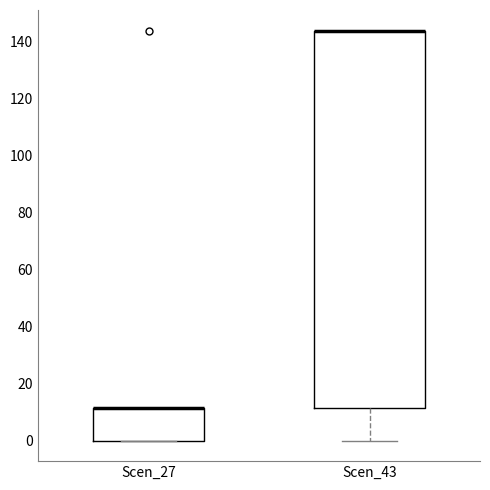

Reading left to right, transcribe this box plot: for each box, give where its median line is, the range the box spans, and where its two whiskers end, as read against the y-axis. The values are not printed on the chart, so give them approximately, as read against the axis.

Scen_27: median 12 (drawn on the box's upper edge), box 0 to 12, whiskers 0 to 12
Scen_43: median 144 (drawn on the box's upper edge), box 12 to 144, whiskers 0 to 144